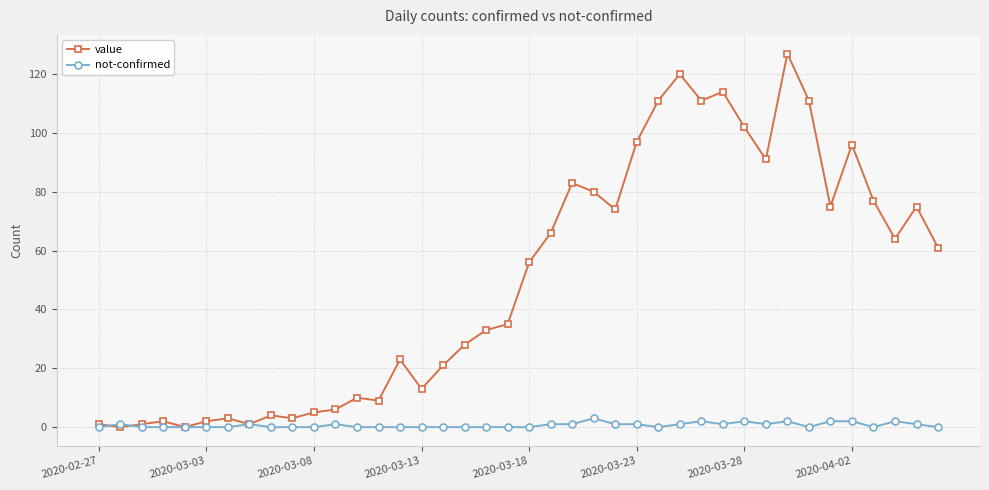

Reading left to right, what are all the values shown in this chart?

value: 1	0	1	2	0	2	3	1	4	3	5	6	10	9	23	13	21	28	33	35	56	66	83	80	74	97	111	120	111	114	102	91	127	111	75	96	77	64	75	61
not-confirmed: 0	1	0	0	0	0	0	1	0	0	0	1	0	0	0	0	0	0	0	0	0	1	1	3	1	1	0	1	2	1	2	1	2	0	2	2	0	2	1	0